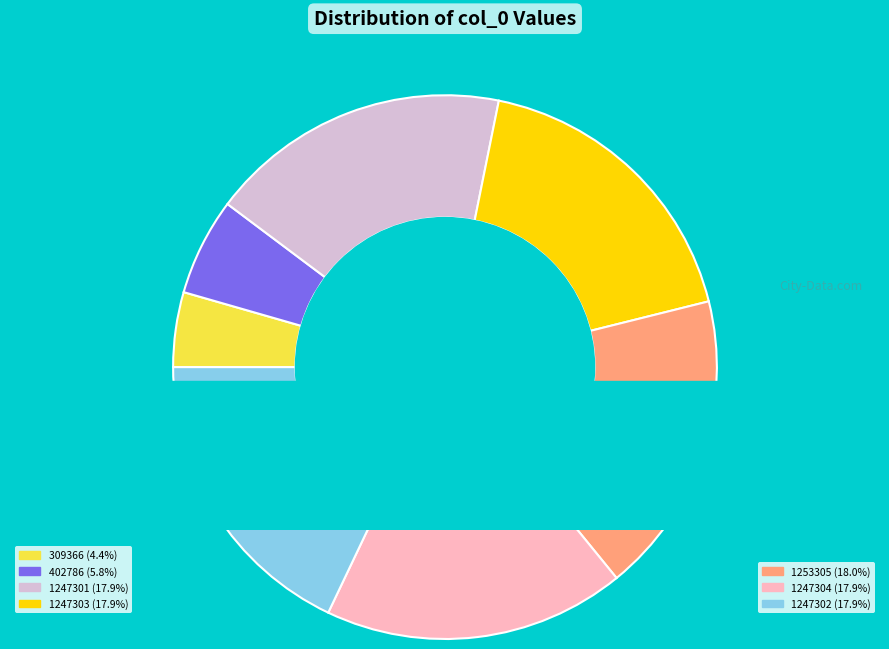

What is the change in value from 402786 to 1247302?

+844516